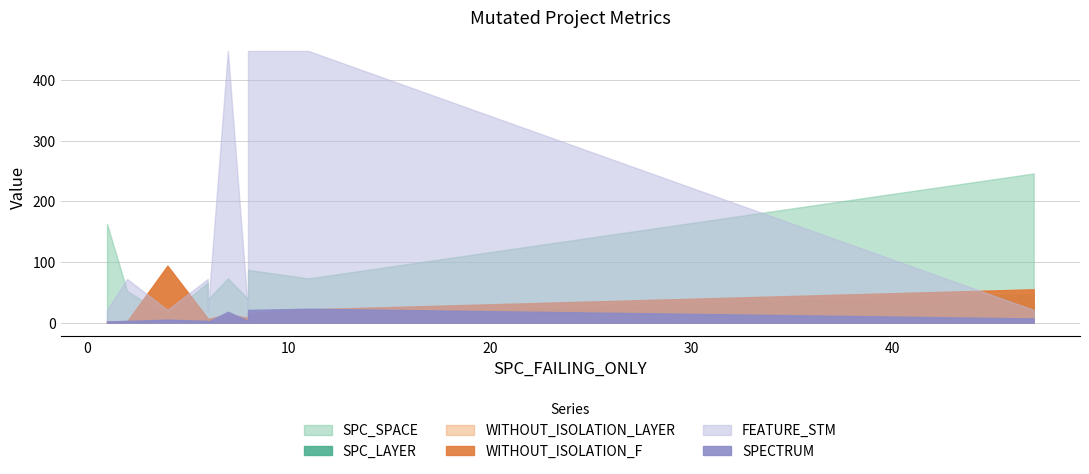

What is the maximum value for WITHOUT_ISOLATION_F?

94